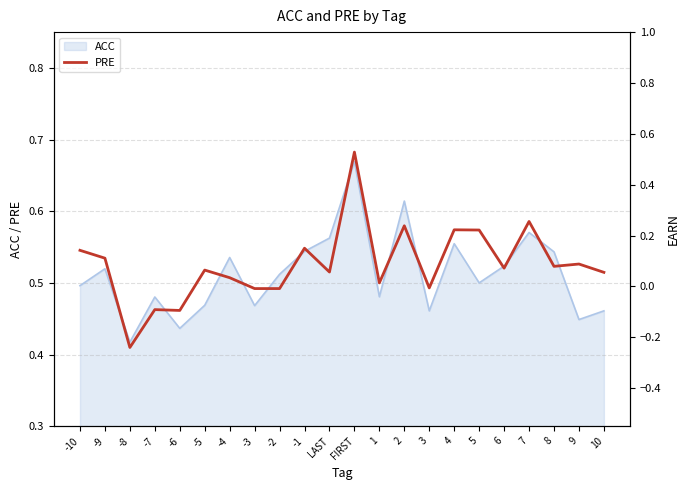

Reading left to right, what are all the values shown in this chart?

-10=0.5	-9=0.5	-8=0.4	-7=0.5	-6=0.5	-5=0.5	-4=0.5	-3=0.5	-2=0.5	-1=0.5	LAST=0.5	FIRST=0.7	1=0.5	2=0.6	3=0.5	4=0.6	5=0.6	6=0.5	7=0.6	8=0.5	9=0.5	10=0.5